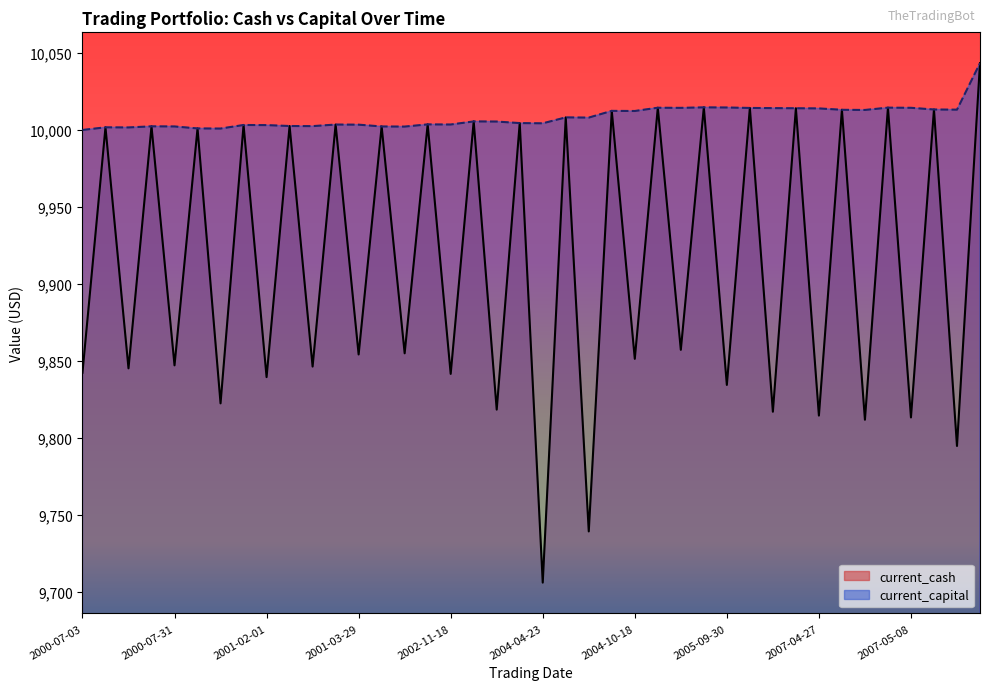

What is the sum of all current_cash values?

396644.8